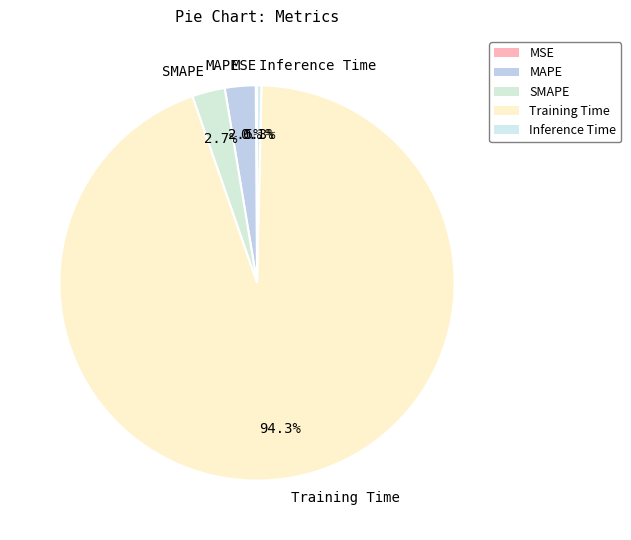

Which category accounts for the majority?

Training Time